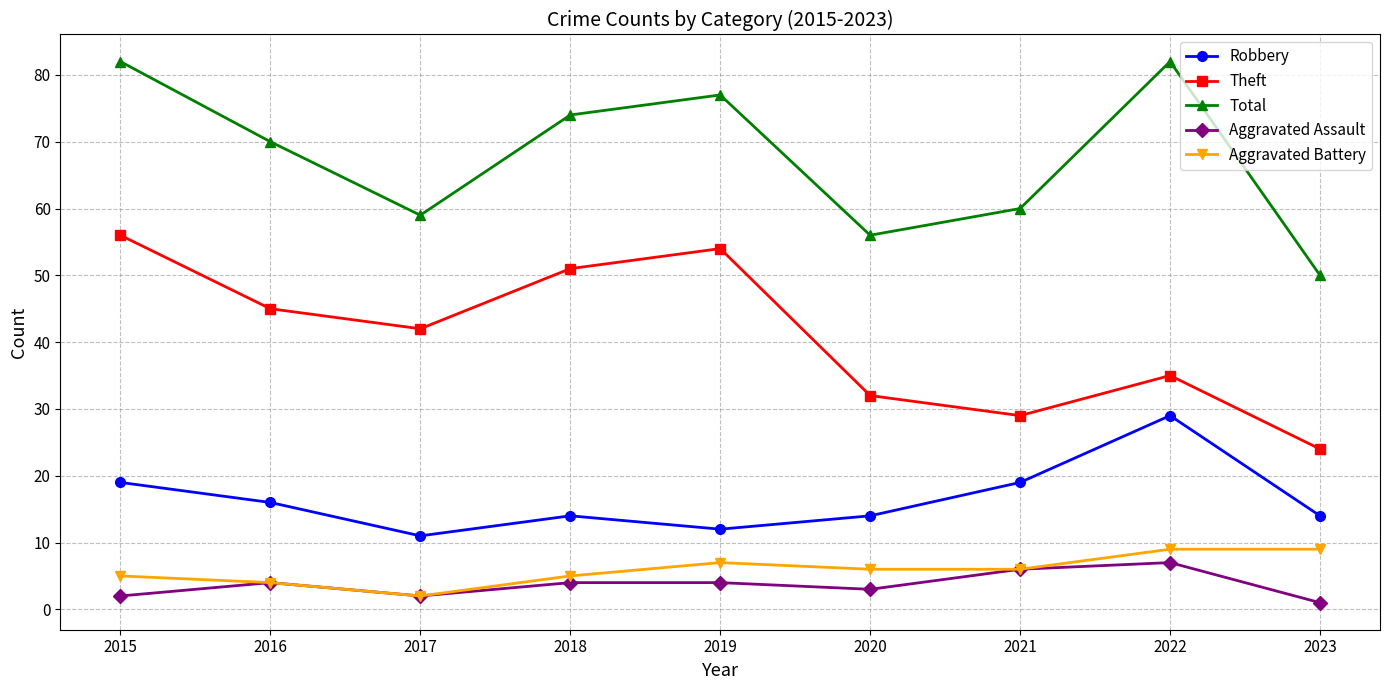

Reading left to right, extract all data points from this chart.

Robbery: 19	16	11	14	12	14	19	29	14
Theft: 56	45	42	51	54	32	29	35	24
Total: 82	70	59	74	77	56	60	82	50
Aggravated Assault: 2	4	2	4	4	3	6	7	1
Aggravated Battery: 5	4	2	5	7	6	6	9	9